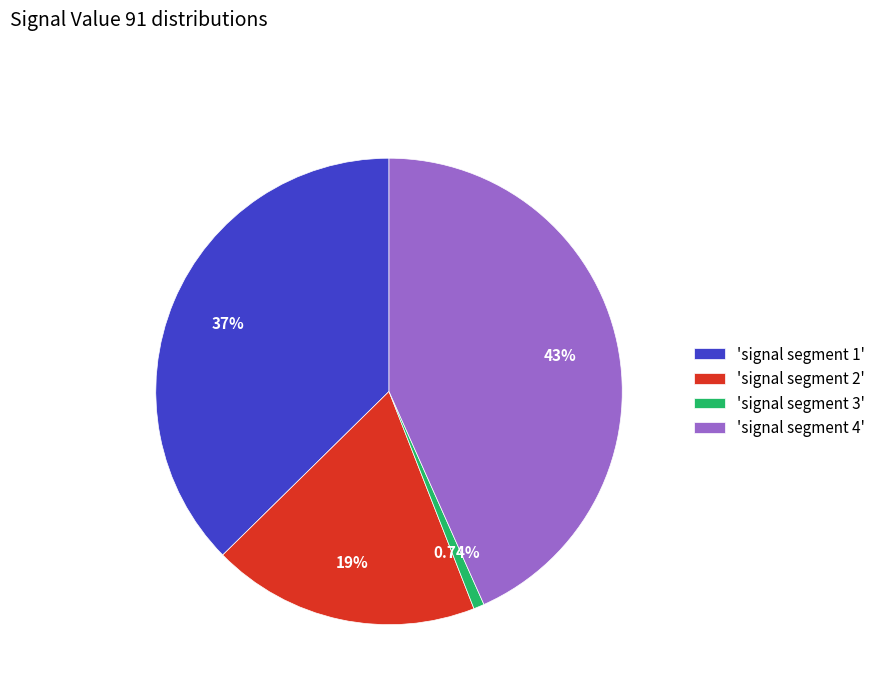

Is the sum of 'signal segment 1' and 'signal segment 2' greater than half?

Yes